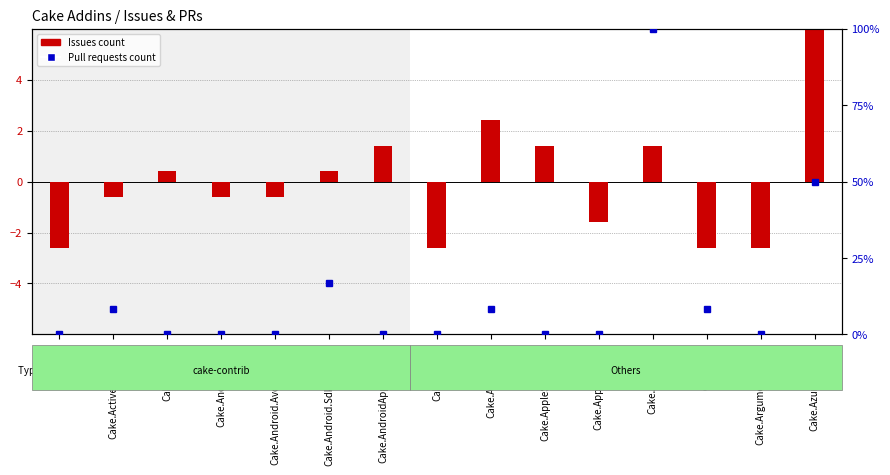

Is it true that Pull requests count equals -40.3 at Cake.ArgumentBinder?

False